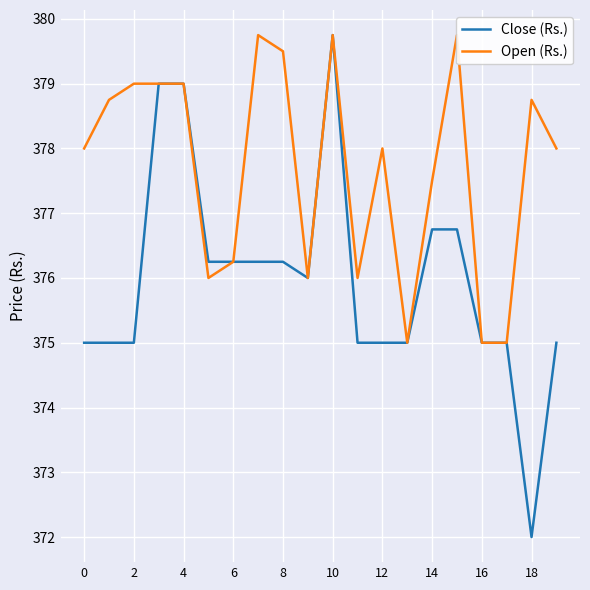

True or false: Close (Rs.) has more than 1 interior local peaks.

False